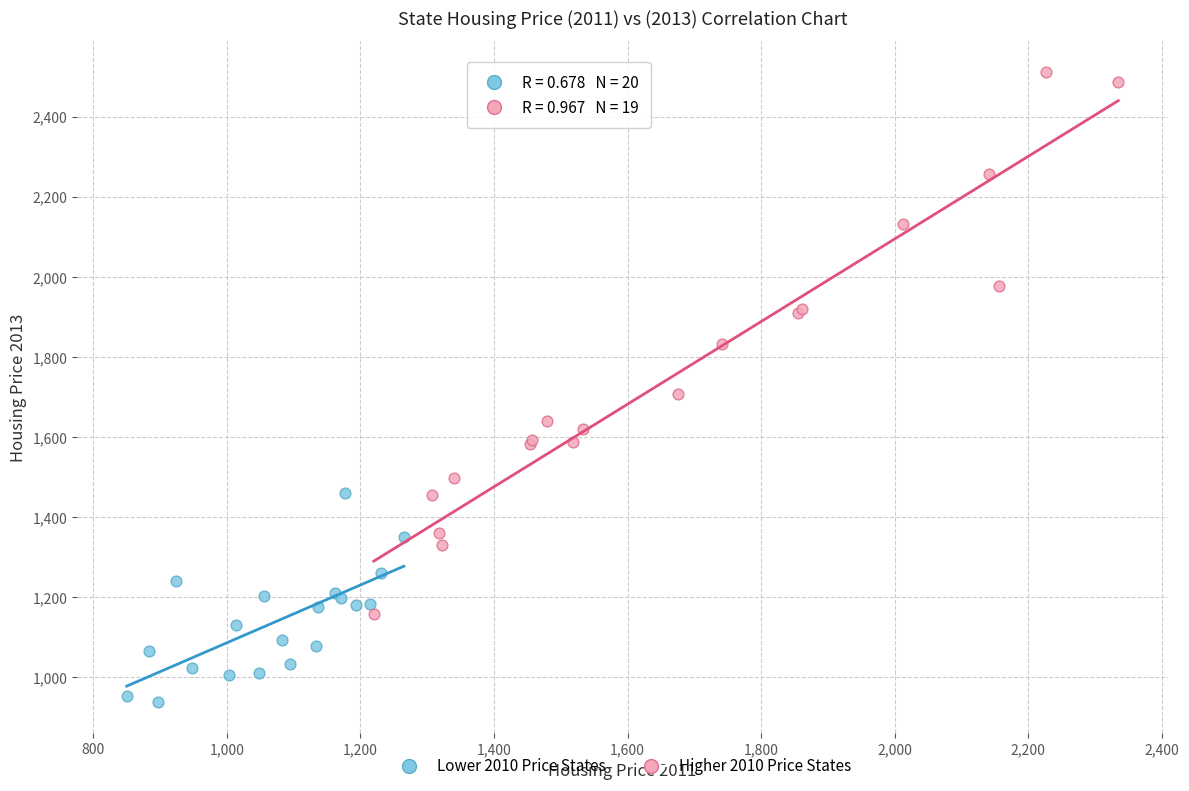

Which series has the largest Y range (max minus min)?

Higher 2010 Price States